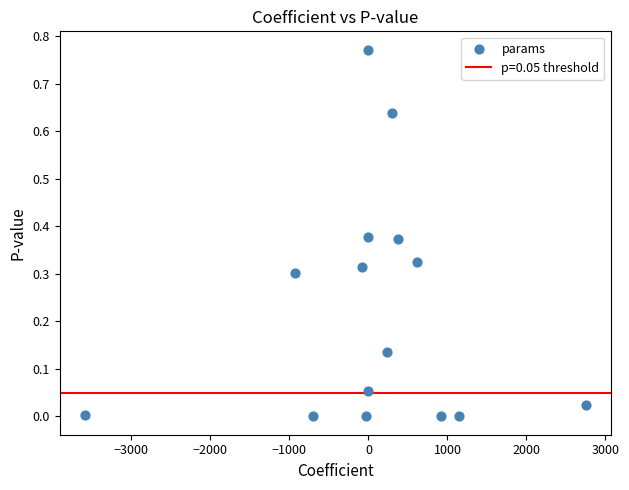

What is the range of X values (max minus min)?

6340.4